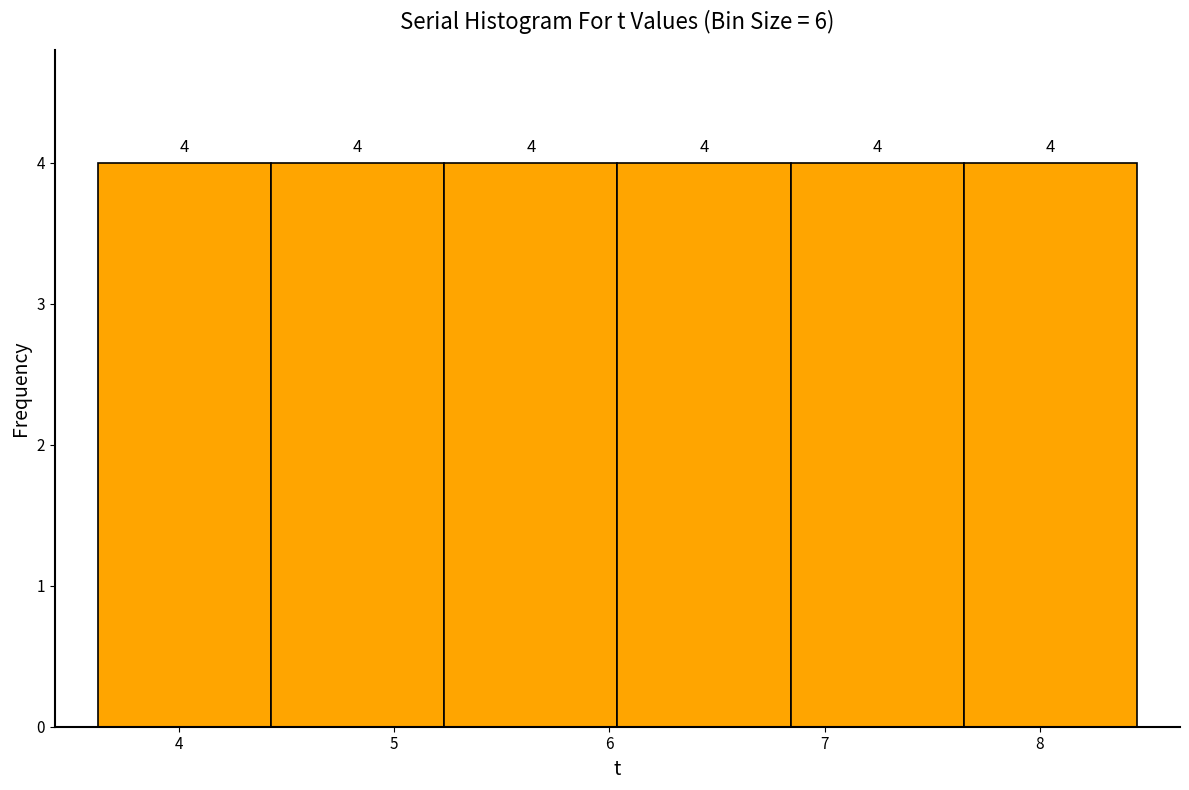

What is the height of the bar covering 7.6 to 8.5 on the x-axis? The bar edges are not printed on the chart, so give them approximately, as read against the axis.

4